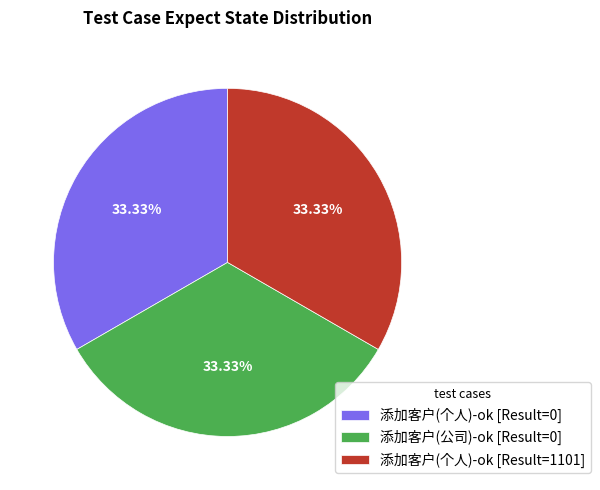

Is the sum of 添加客户(公司)-ok [Result=0] and 添加客户(个人)-ok [Result=0] greater than half?

Yes